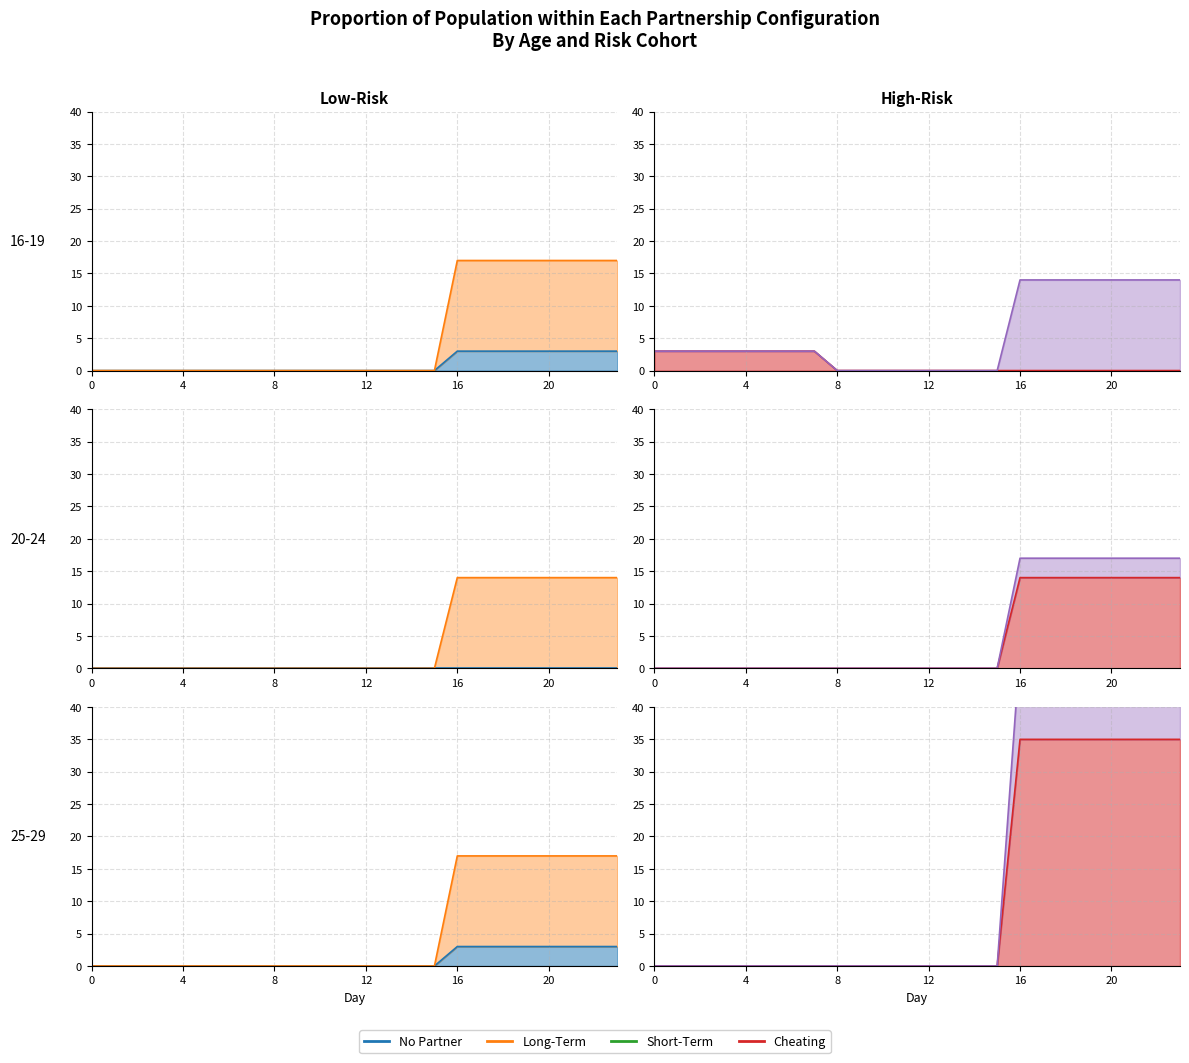

True or false: day2 and day1 intersect in this chart.

False